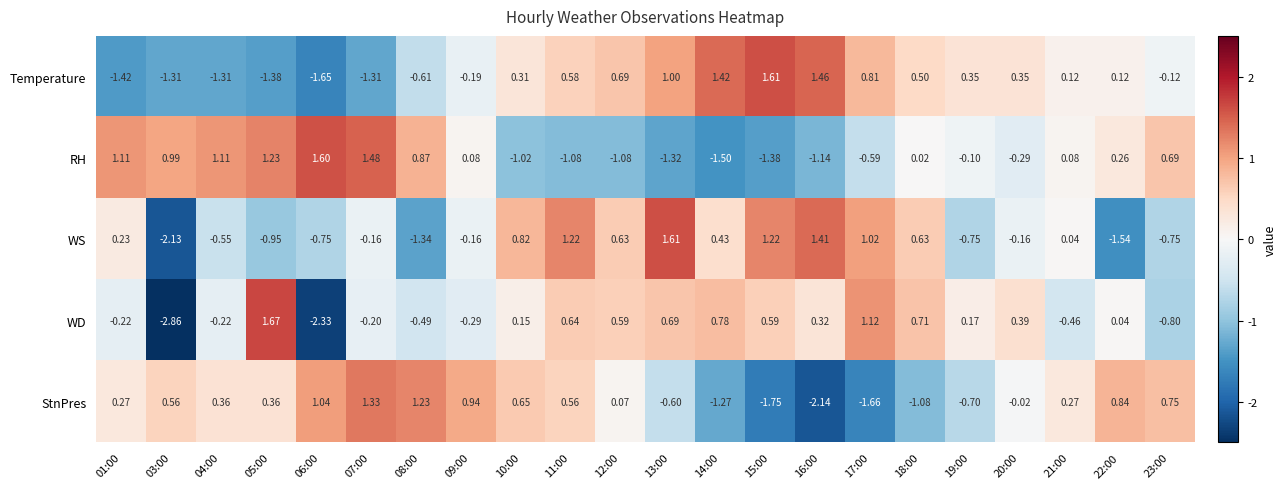

At 03:00, list the series in order from smallest to largest.

WD, WS, Temperature, StnPres, RH